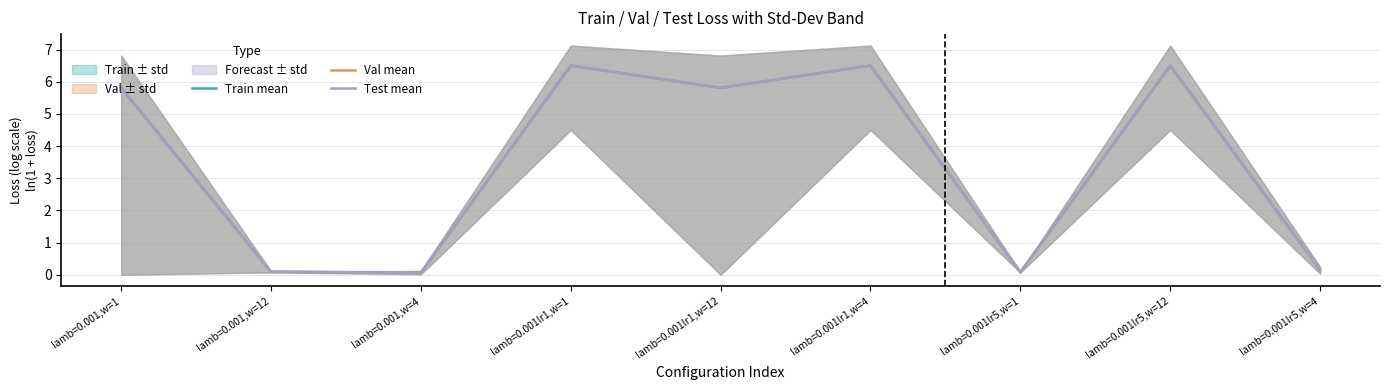

Reading left to right, list all the values displayed in this chart.

Train mean: lamb=0.001,w=1=5.8	lamb=0.001,w=12=0.1	lamb=0.001,w=4=0.1	lamb=0.001lr1,w=1=6.5	lamb=0.001lr1,w=12=5.8	lamb=0.001lr1,w=4=6.5	lamb=0.001lr5,w=1=0.1	lamb=0.001lr5,w=12=6.5	lamb=0.001lr5,w=4=0.1
Val mean: lamb=0.001,w=1=5.8	lamb=0.001,w=12=0.1	lamb=0.001,w=4=0.1	lamb=0.001lr1,w=1=6.5	lamb=0.001lr1,w=12=5.8	lamb=0.001lr1,w=4=6.5	lamb=0.001lr5,w=1=0.1	lamb=0.001lr5,w=12=6.5	lamb=0.001lr5,w=4=0.1
Test mean: lamb=0.001,w=1=5.8	lamb=0.001,w=12=0.1	lamb=0.001,w=4=0.1	lamb=0.001lr1,w=1=6.5	lamb=0.001lr1,w=12=5.8	lamb=0.001lr1,w=4=6.5	lamb=0.001lr5,w=1=0.1	lamb=0.001lr5,w=12=6.5	lamb=0.001lr5,w=4=0.1